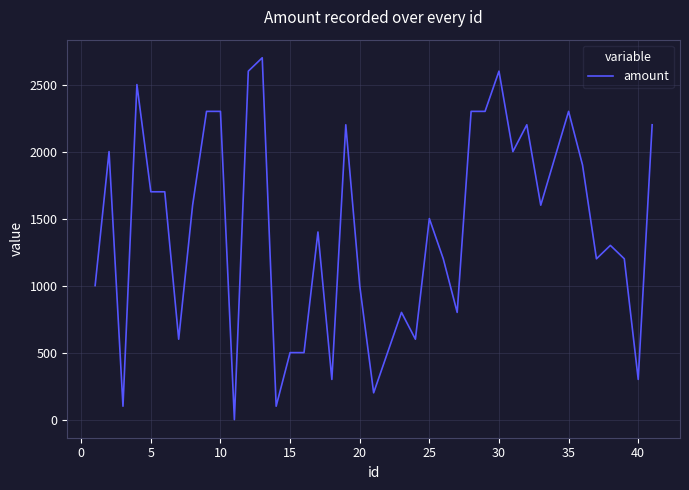

What is the difference between the maximum and minimum values?

2700